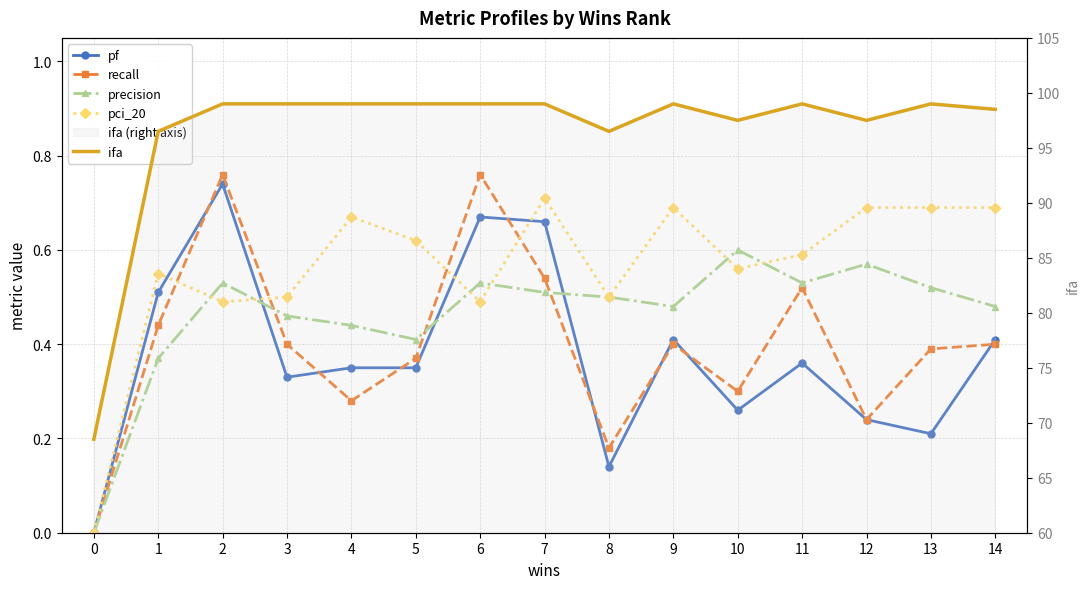

Count the recall values in the range 0 to 1.

15